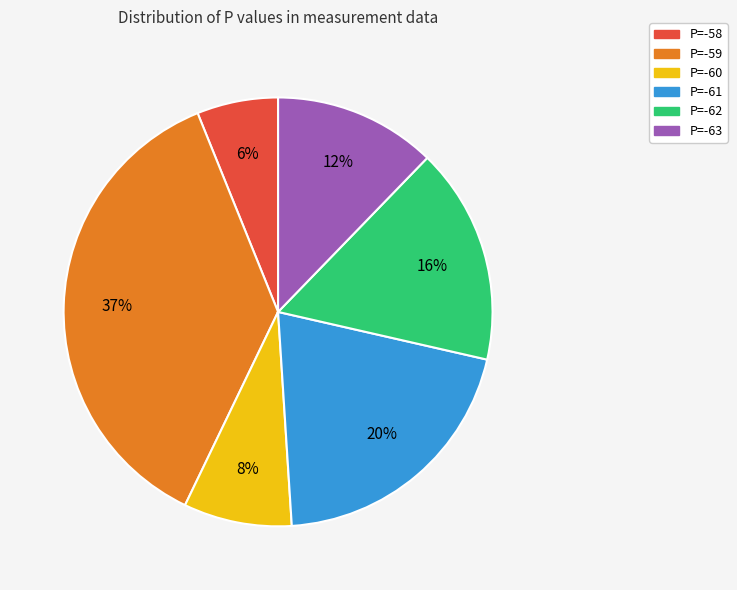

How many segments does this pie chart have?

6